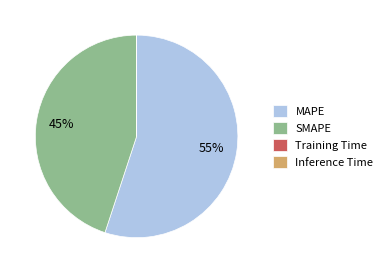

Is it true that SMAPE is 45% of the pie?

True